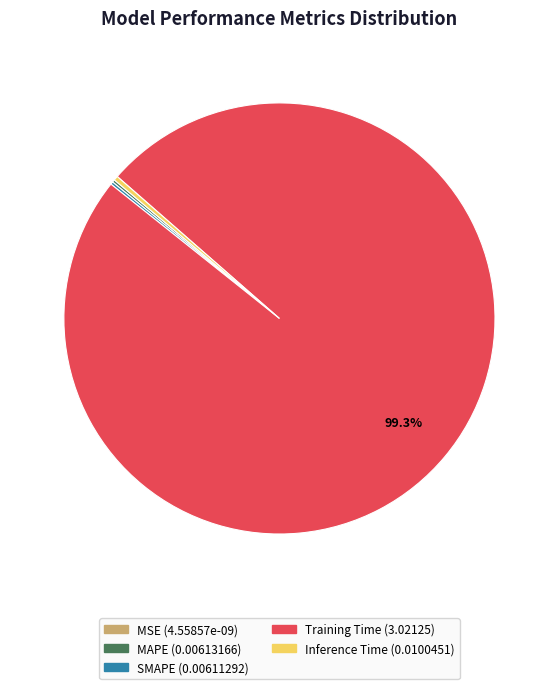

Combined, do Training Time and Inference Time account for over 50%?

Yes